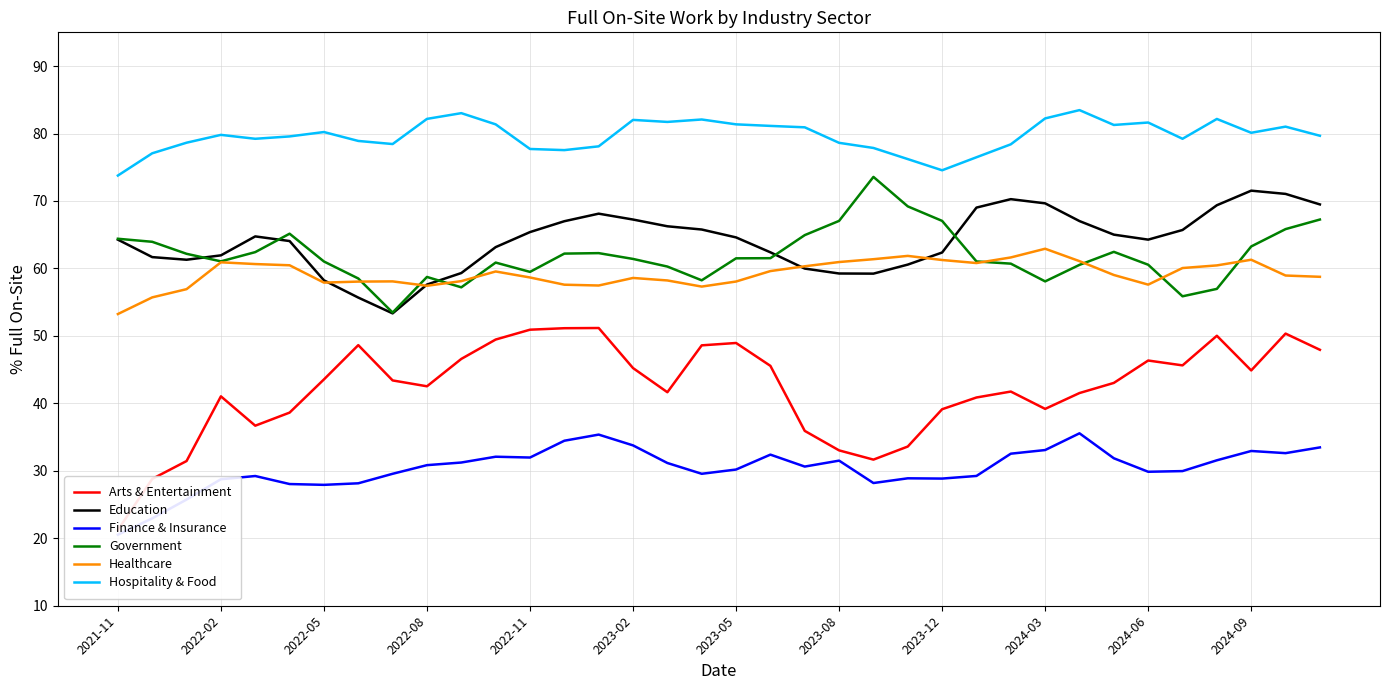

In Government, how many points are higher than both neighbors (excluding endpoints)?

6